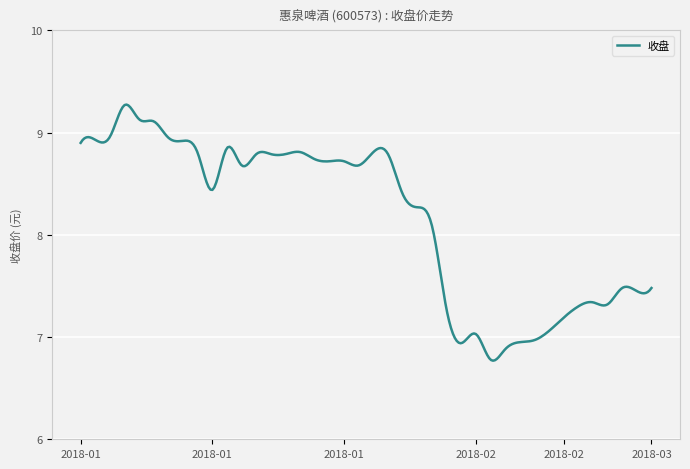

True or false: the data has more than 0 interior local peaks.

True